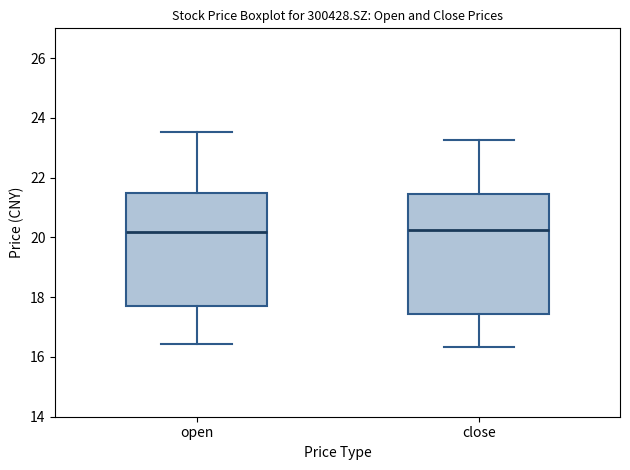

Where is the lower edge of the box for open on the y-axis? The values are not printed on the chart, so give them approximately, as read against the axis.

17.8